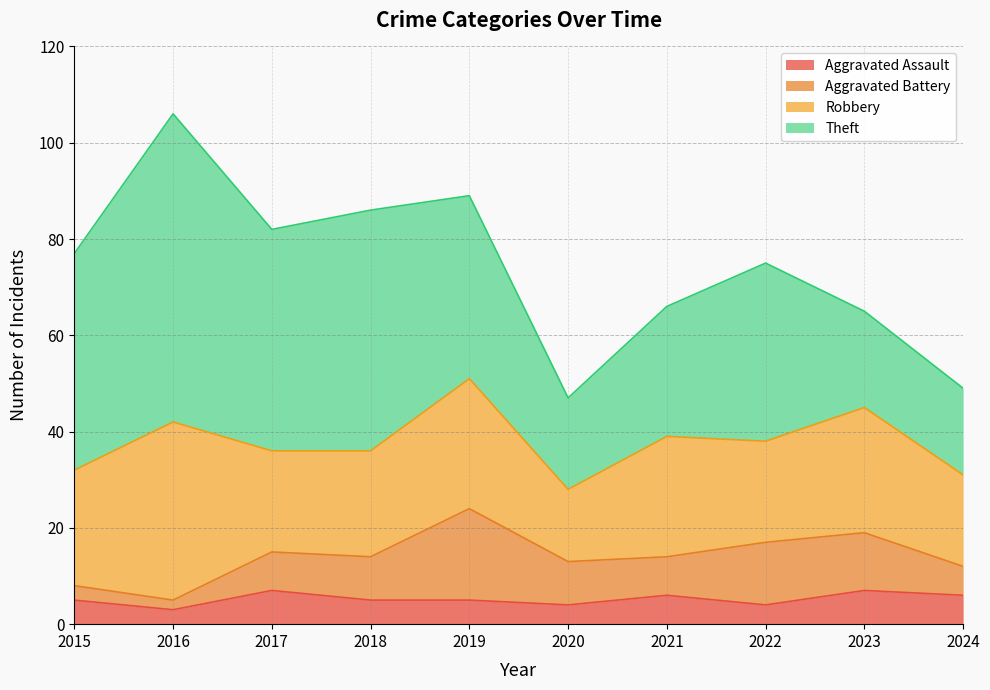

What is the value of the Theft point at the 4th from the left?

50